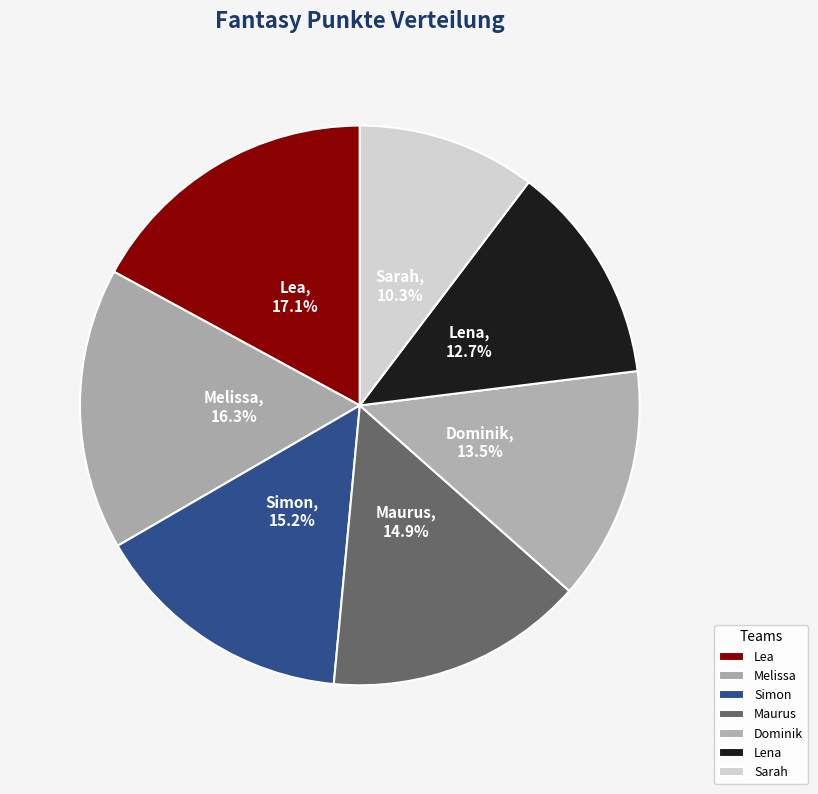

How many slices are in this pie chart?

7